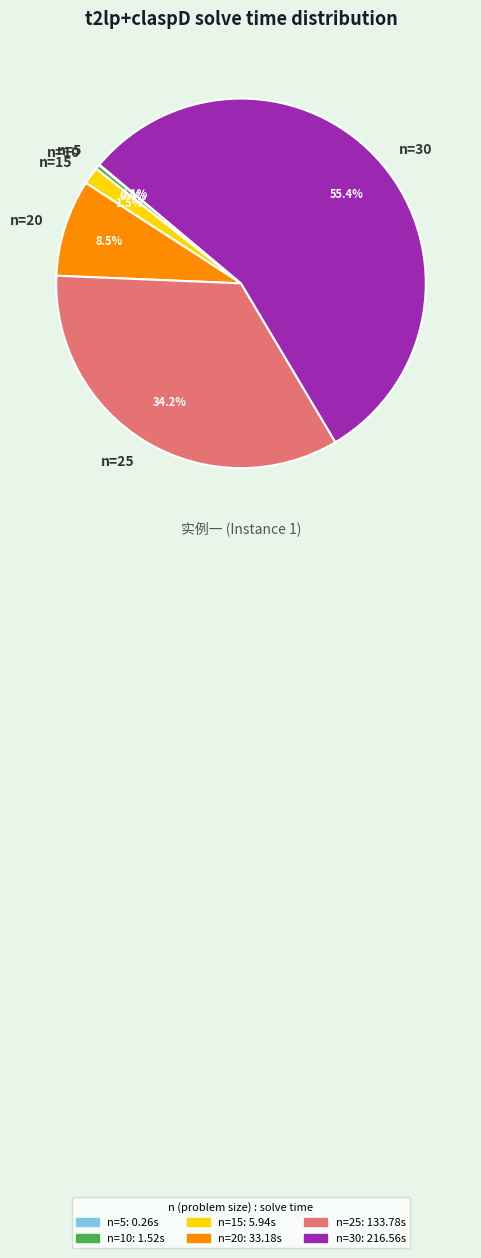

Between n=15 and n=25, which is larger?

n=25